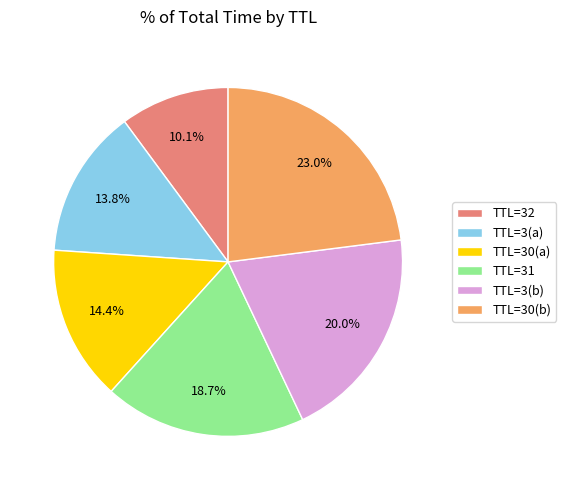

Which slice is the largest?

TTL=30(b)